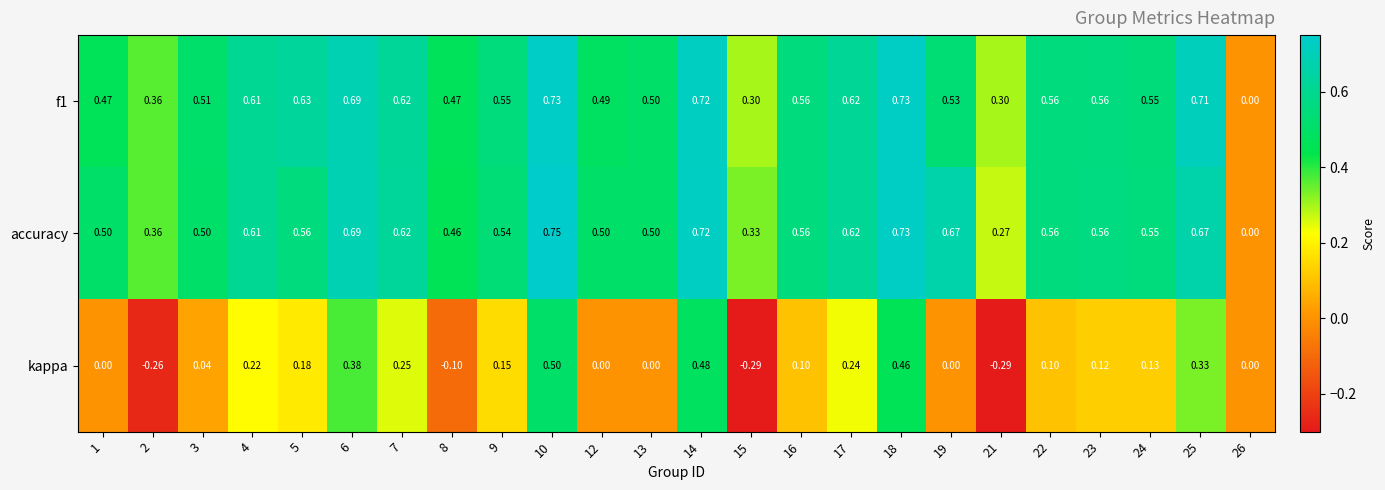

At 25, list the series in order from smallest to largest.

kappa, accuracy, f1